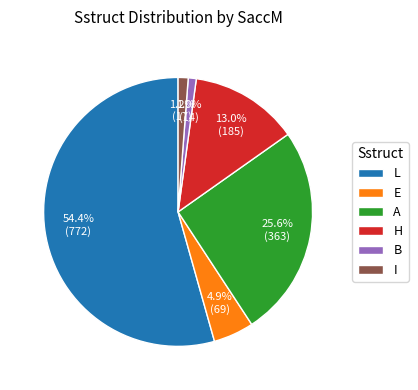

To the nearest percent, what percentage of the pie is L?

54%